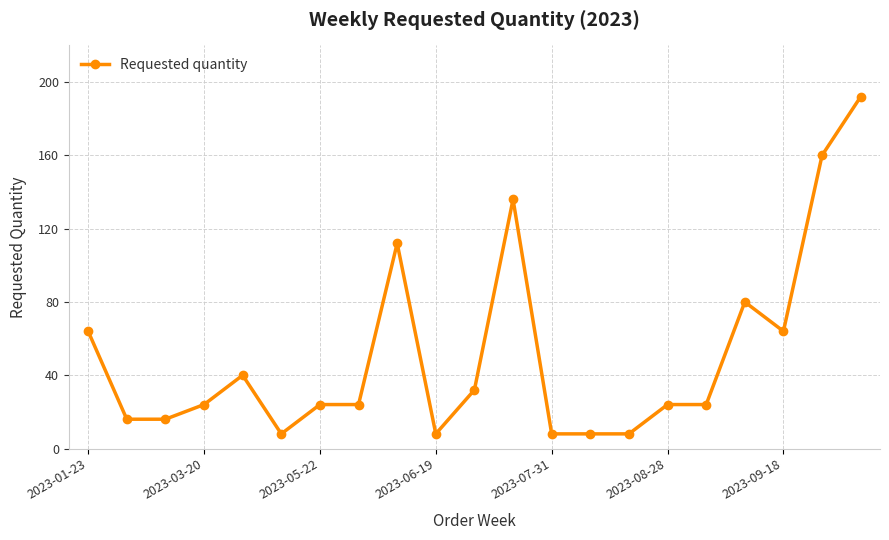

What is the sum of all values?

1072